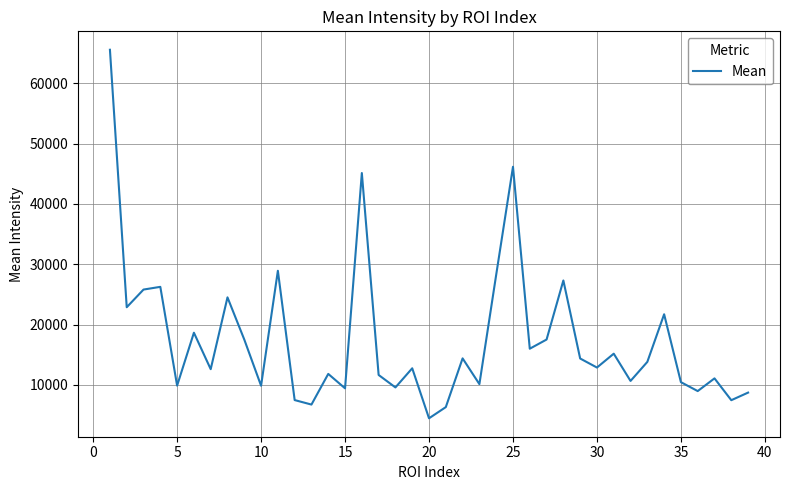

What is the greatest value displayed?

65535